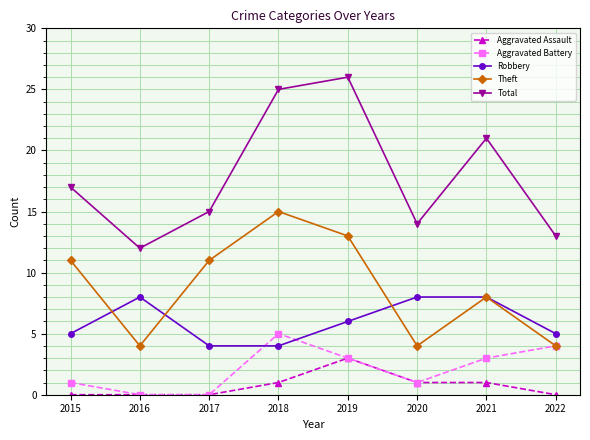

Which series has the largest range (max minus min)?

Total